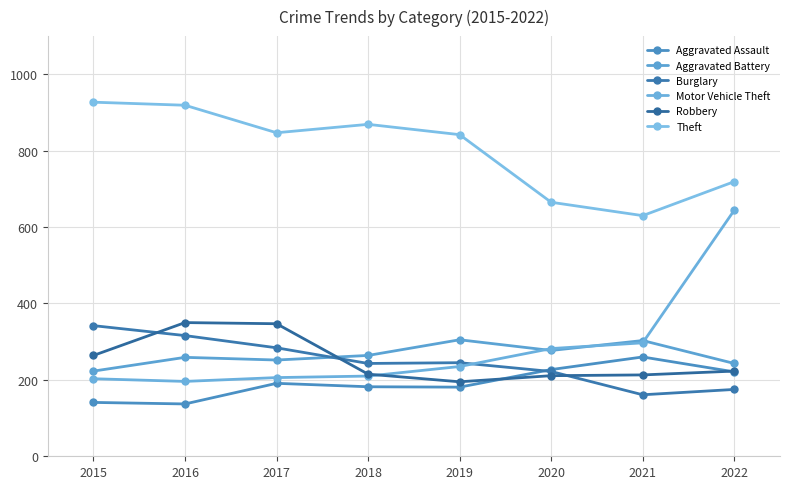

Where is the first local maximum for Aggravated Assault?

2017